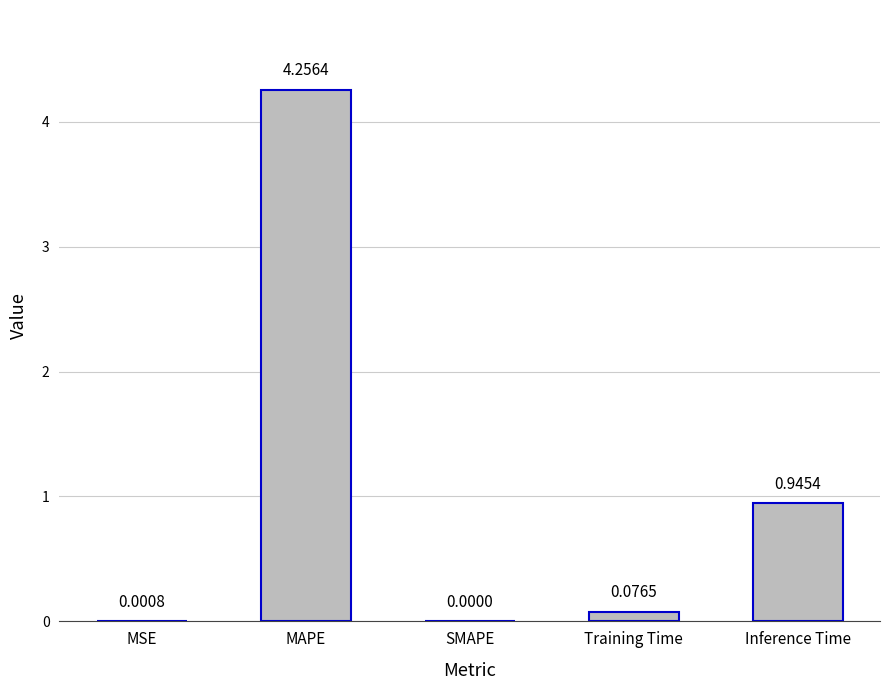

At which label is the value closest to 2?

Inference Time